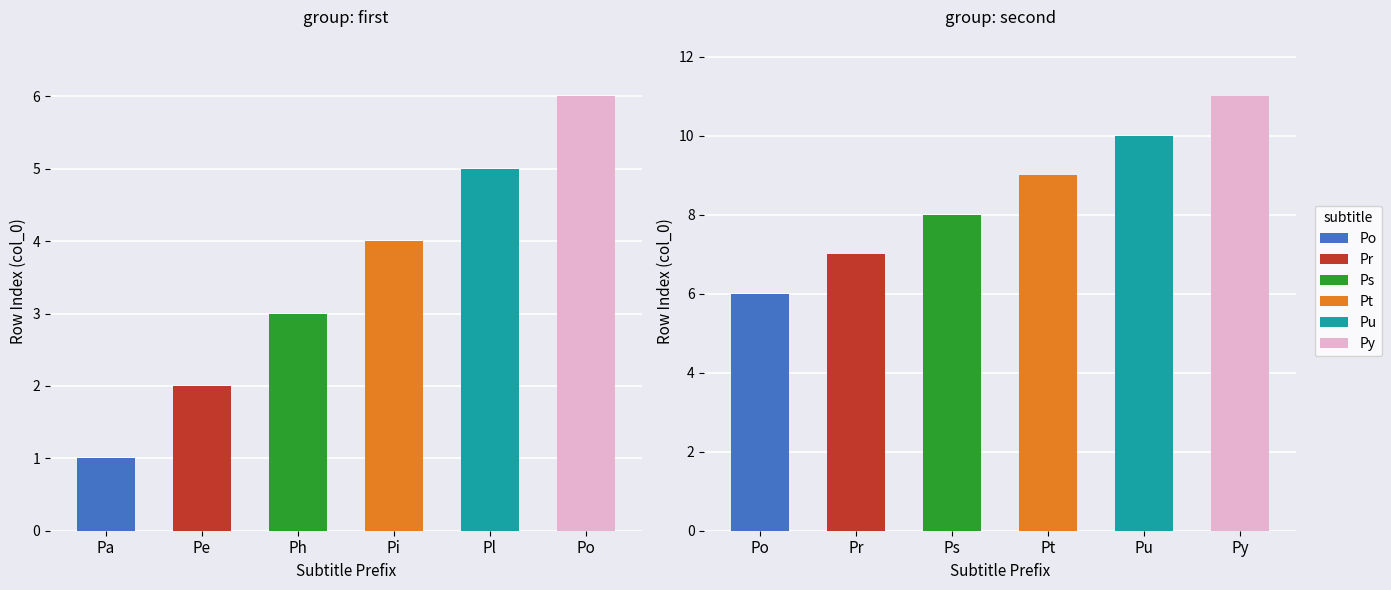

Is it true that Pa equals 0 at 6?

True